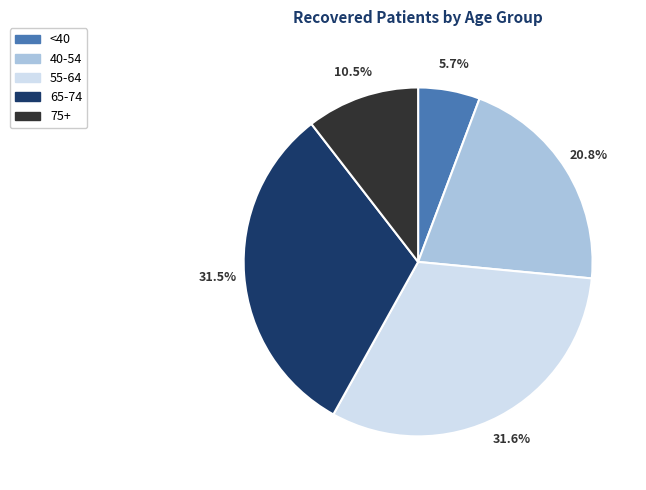

Which slice is the smallest?

<40